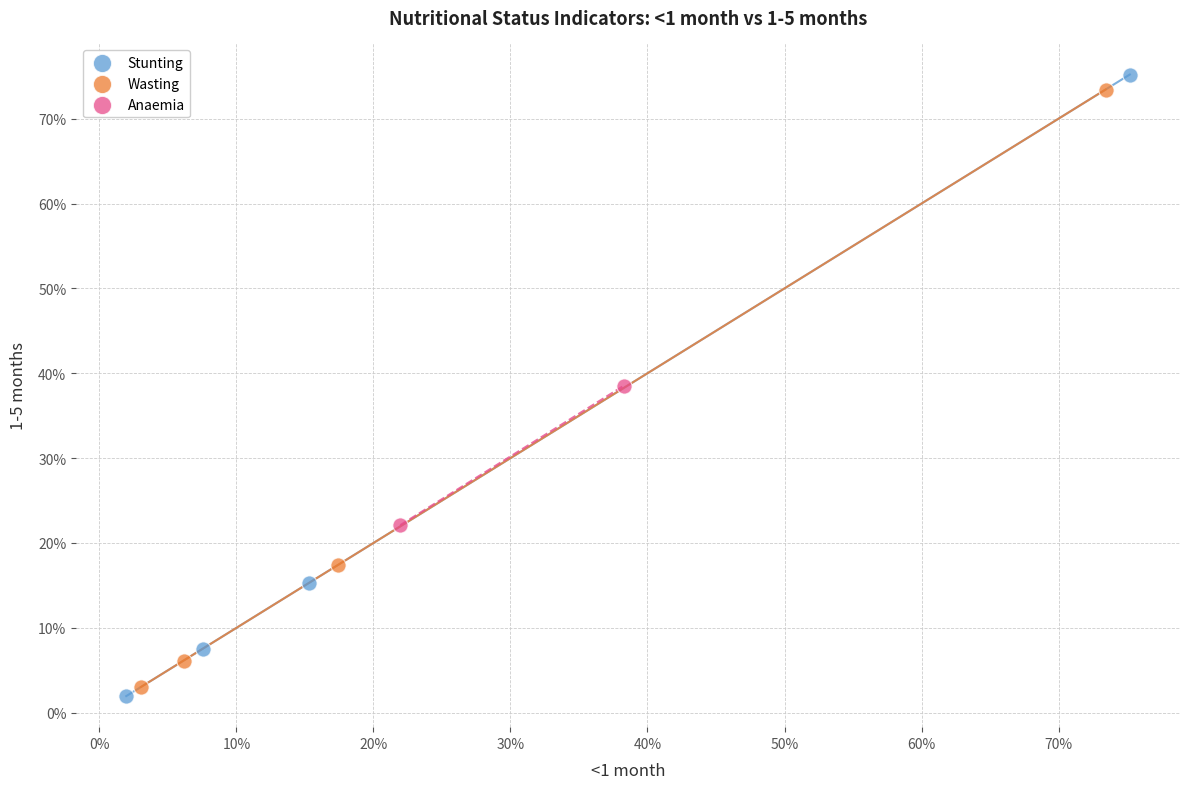

Which series has the widest spread of Y values?

Stunting